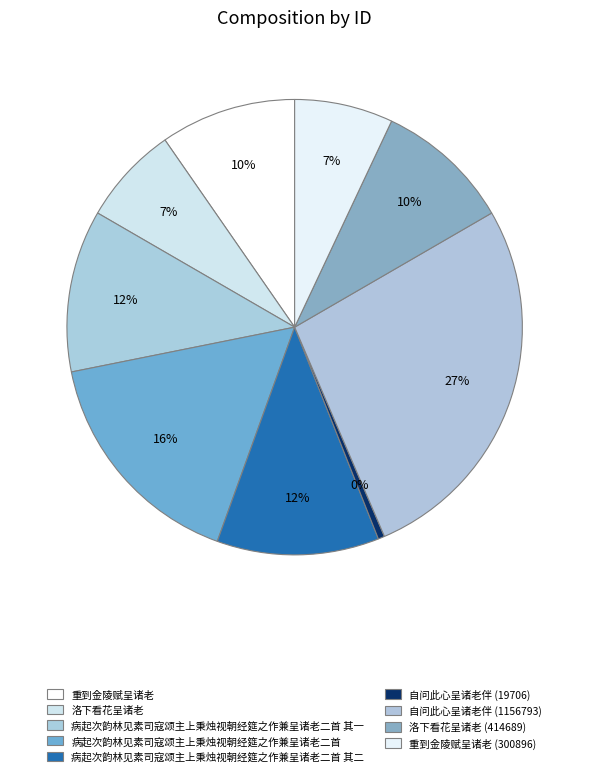

Does any single category account for the majority?

No